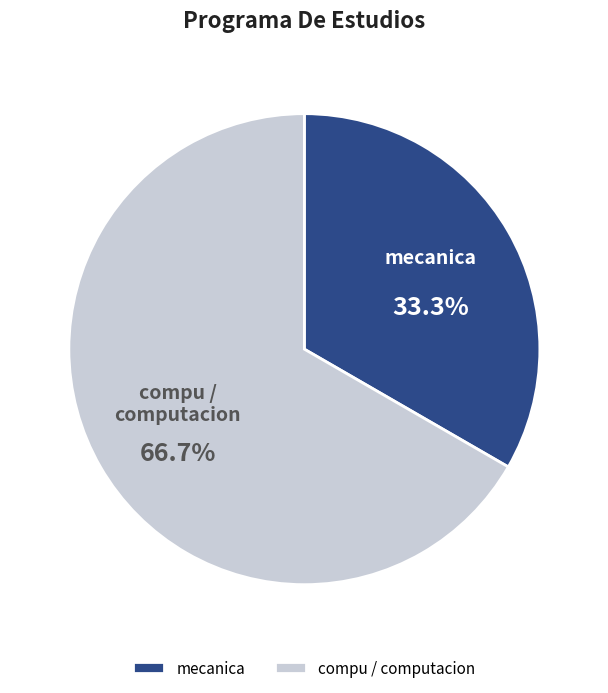

Is there a majority slice in this chart?

Yes